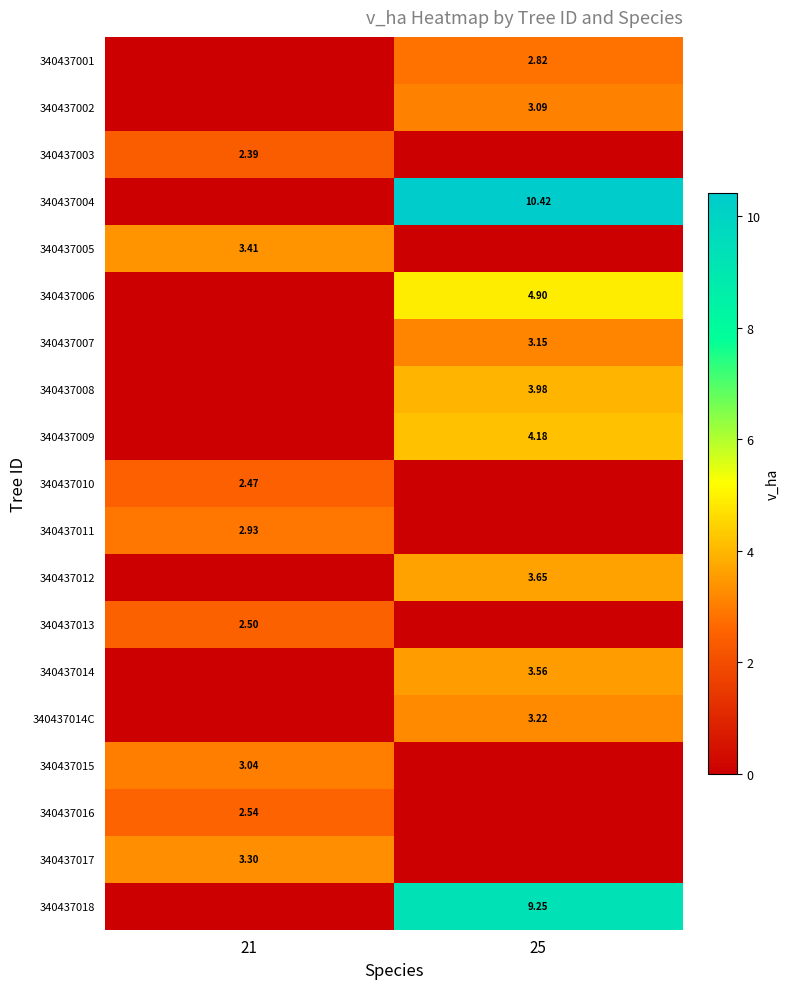

What is the difference between the 340437008 values at 21 and 25?

4.0